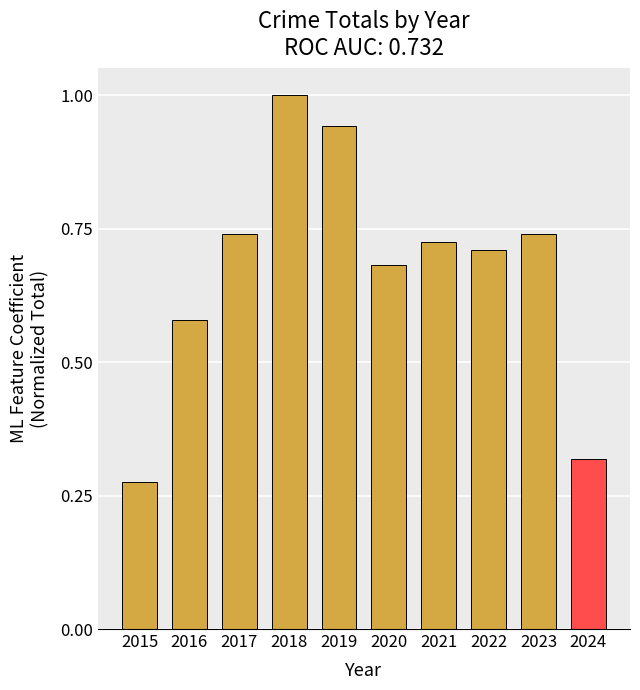

The value at 2024 is 0.5. True or false?

False